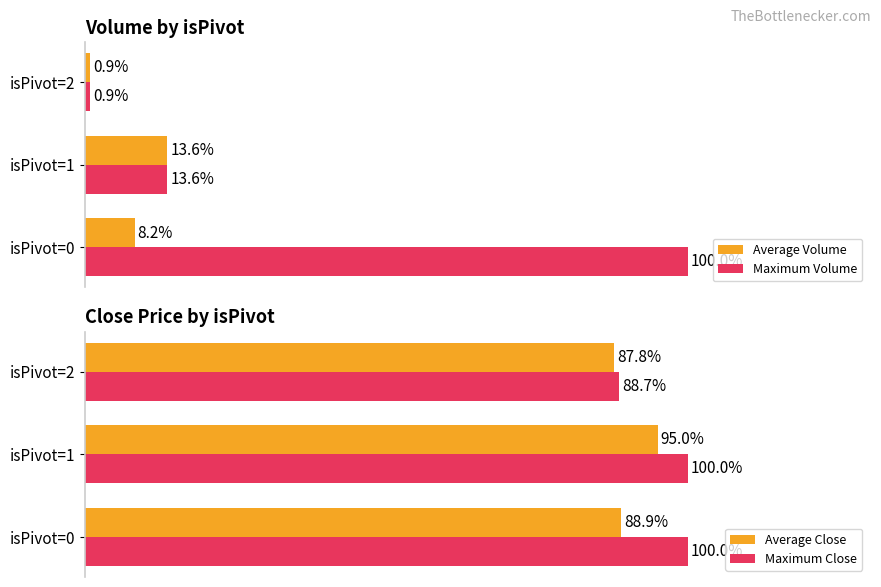

What is the greatest value displayed?

100.0